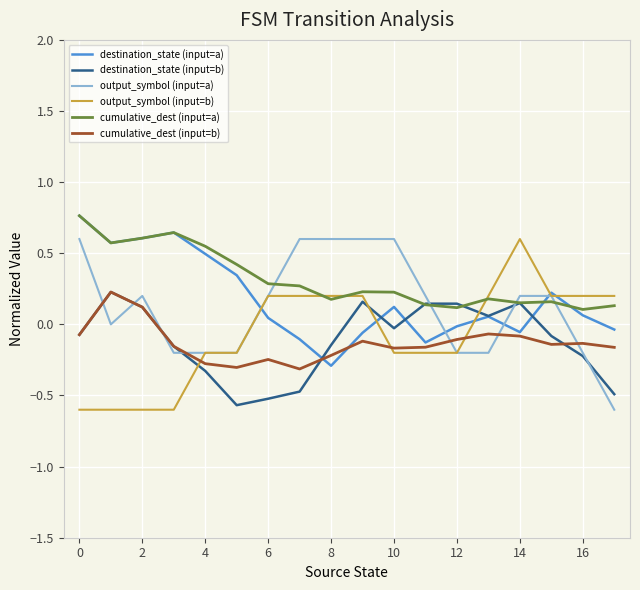

At how many categories does at least one series exceed 0?

18